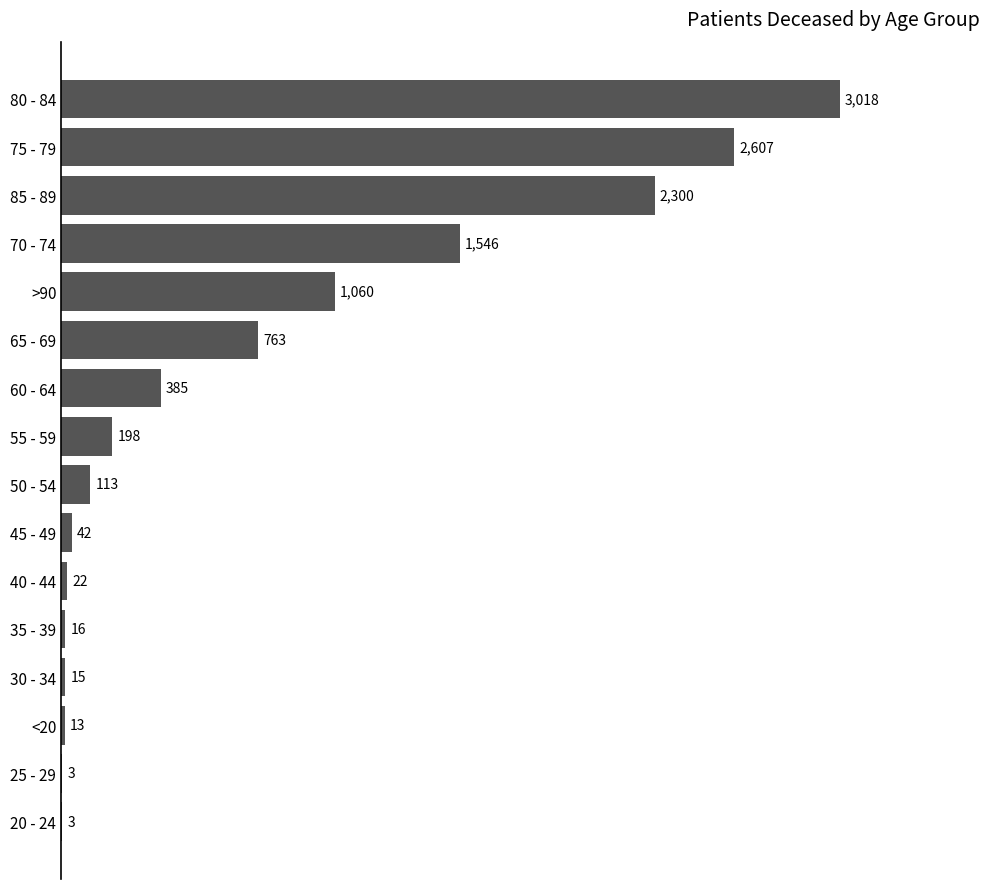

What is the approximate value at 40 - 44?

22